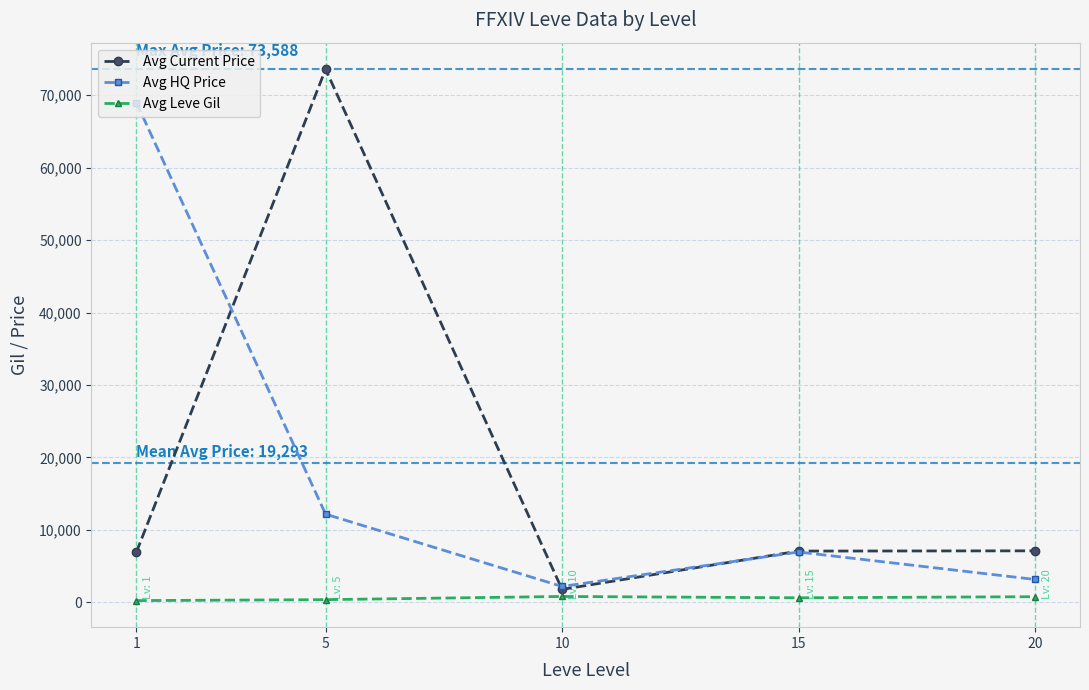

What is the value of the Avg Current Price point at the 5th from the left?

7103.0